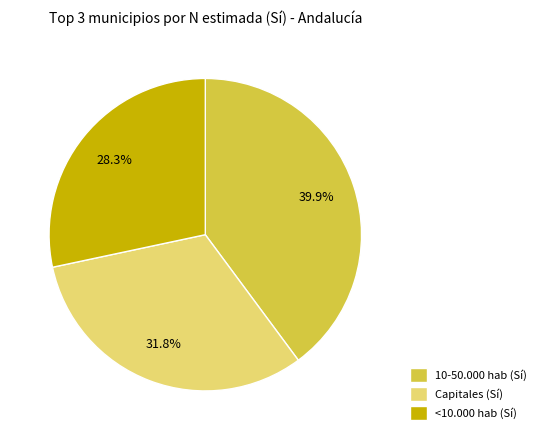

What is the ratio of the value at Capitales (Sí) to the value at <10.000 hab (Sí)?

1.1